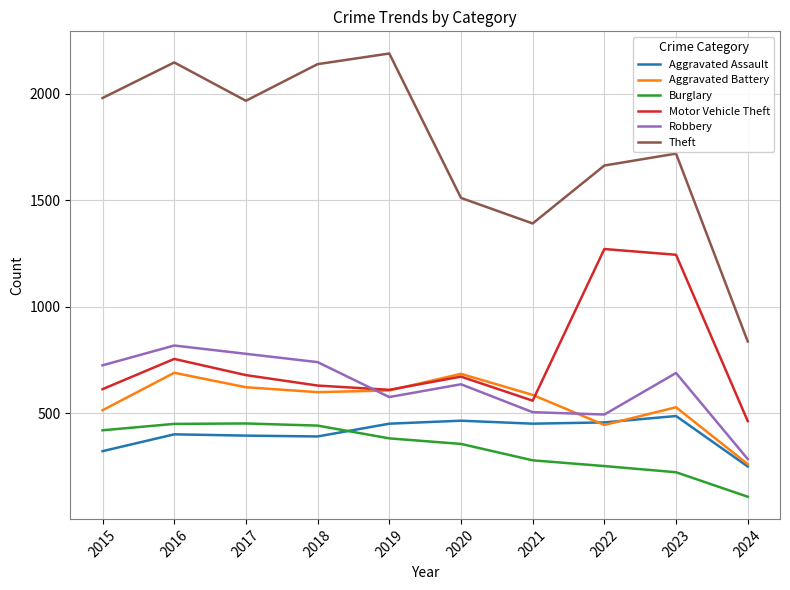

True or false: Theft has more than 1 points higher than both neighbors.

True